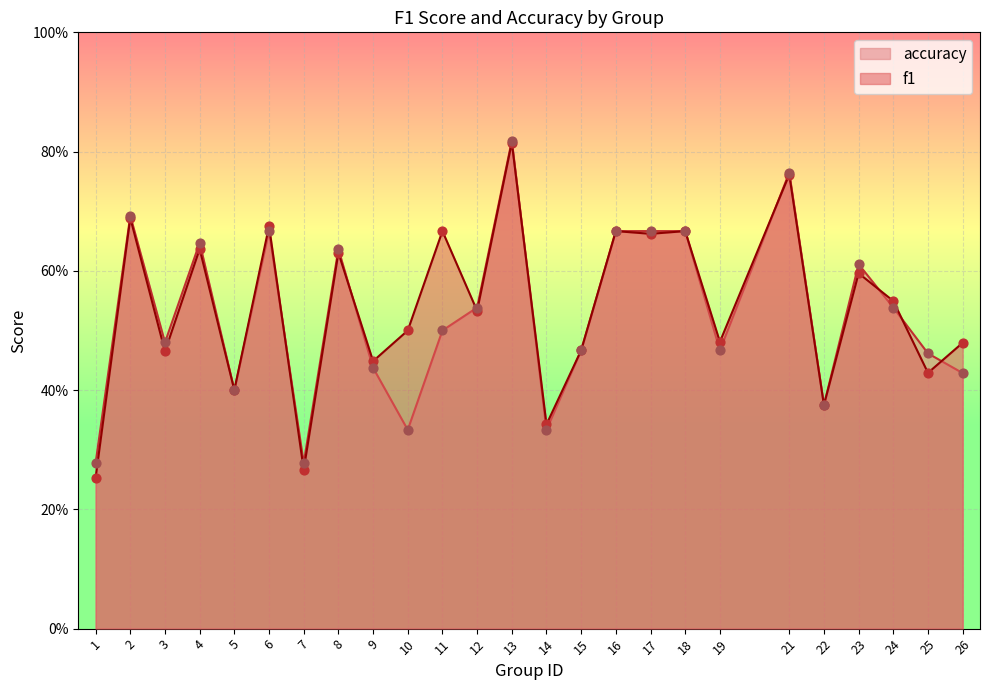

Which series contains the highest Y value?

accuracy